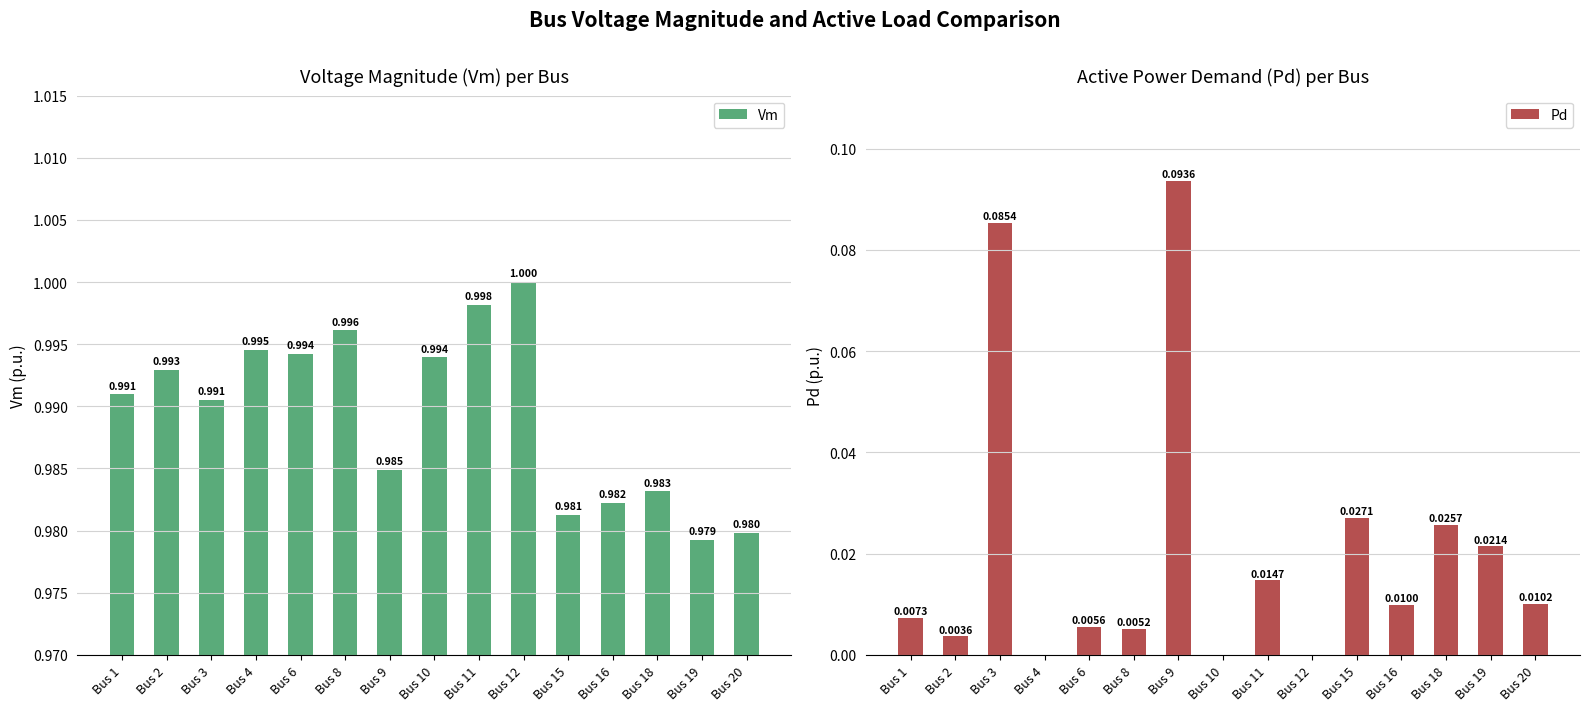

What are all the series names shown in the legend?

Vm, Pd